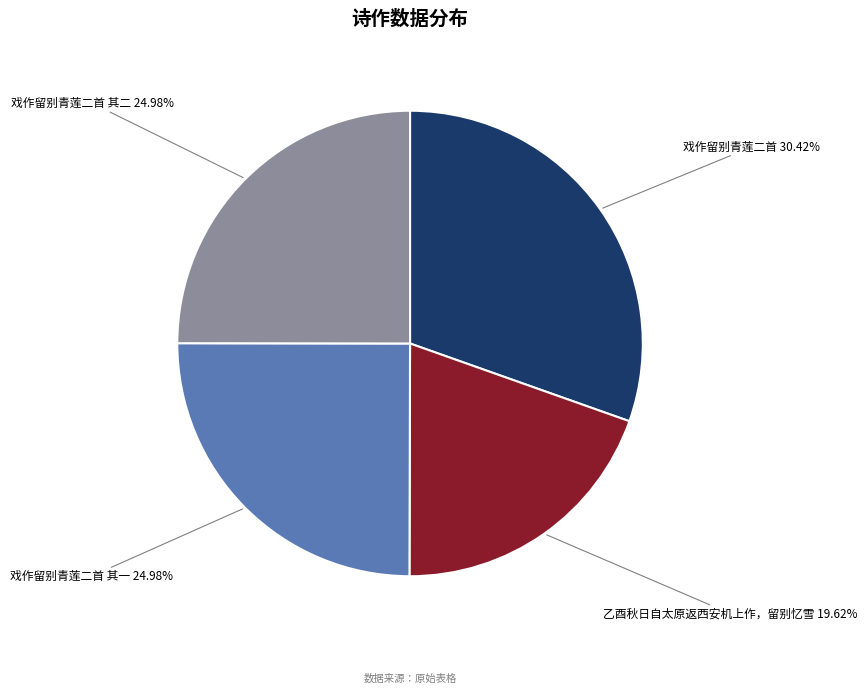

How many segments does this pie chart have?

4